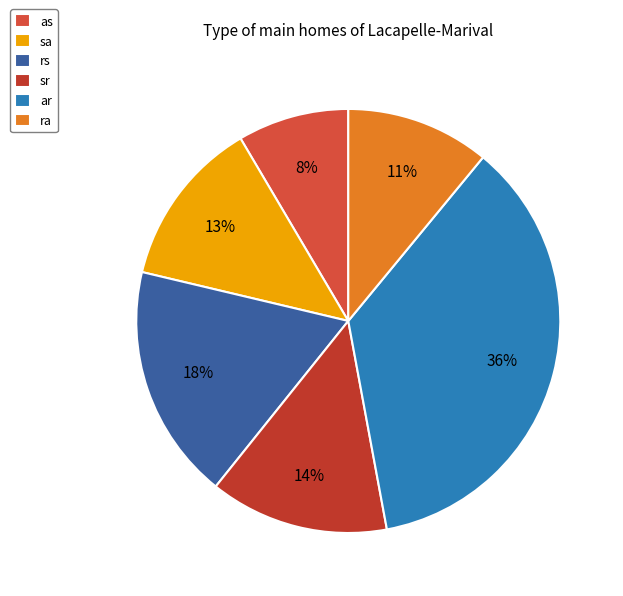

To the nearest percent, what is the combined percentage of as and rs?

26%